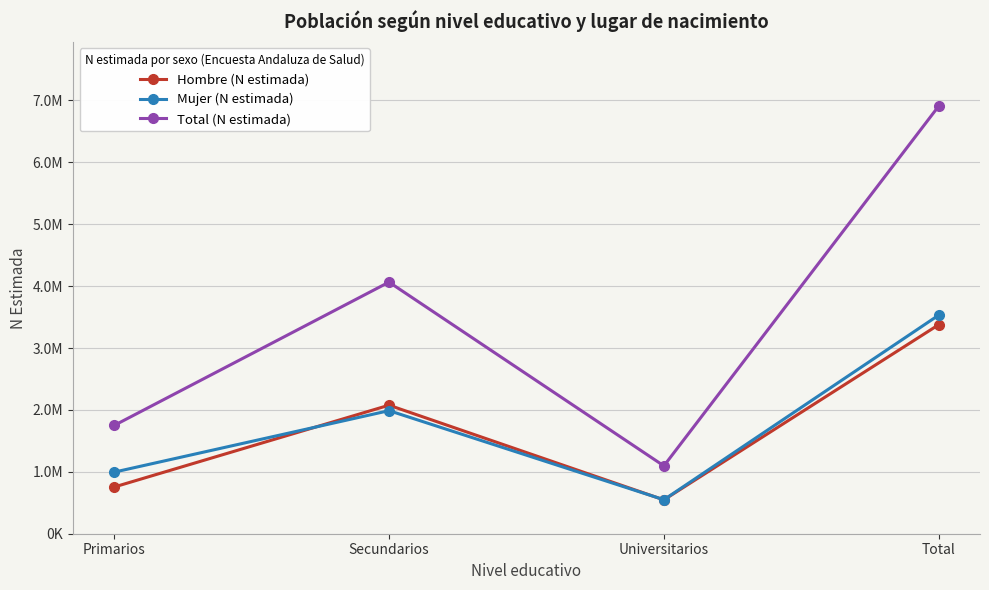

At how many categories does at least one series exceed 3314228?

2